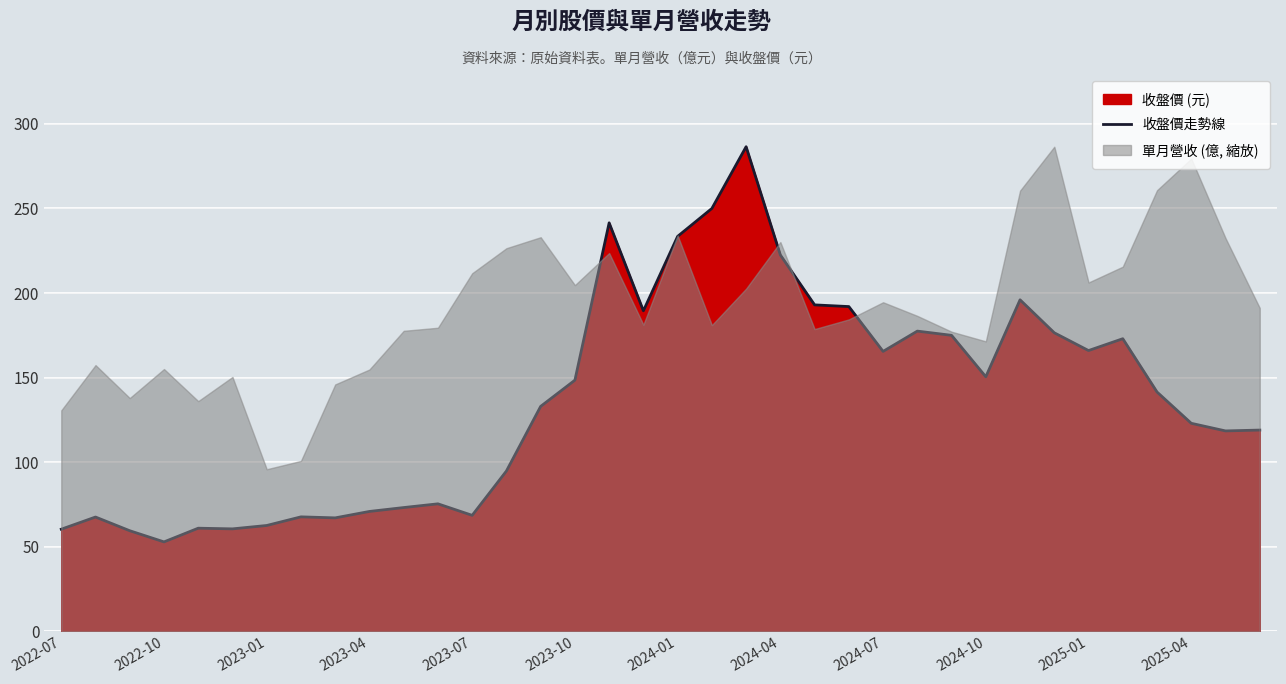

What is the greatest value displayed?

286.5